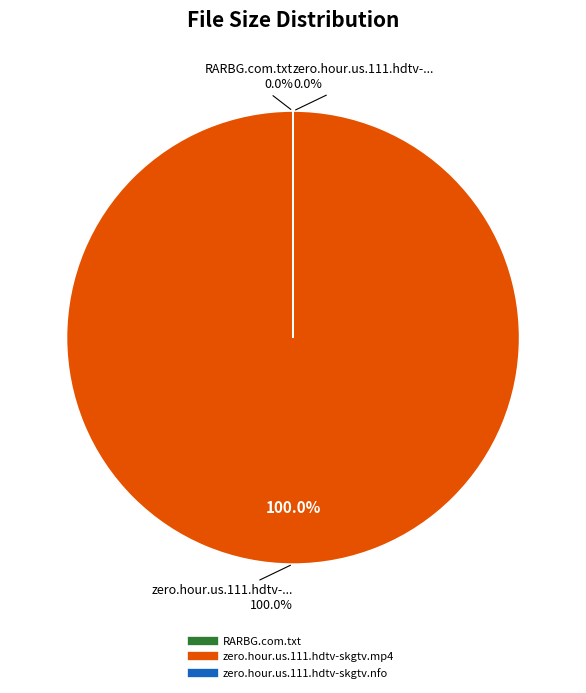

Approximately how many times larger is the value at zero.hour.us.111.hdtv-skgtv.nfo compared to RARBG.com.txt?

0.2